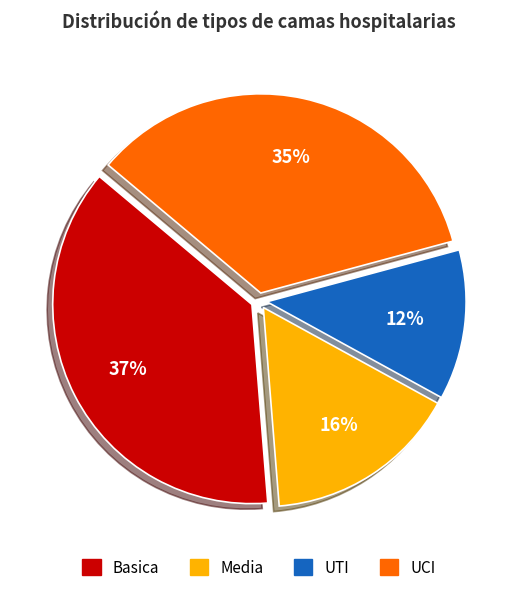

To the nearest percent, what is the average slice percentage?

25%